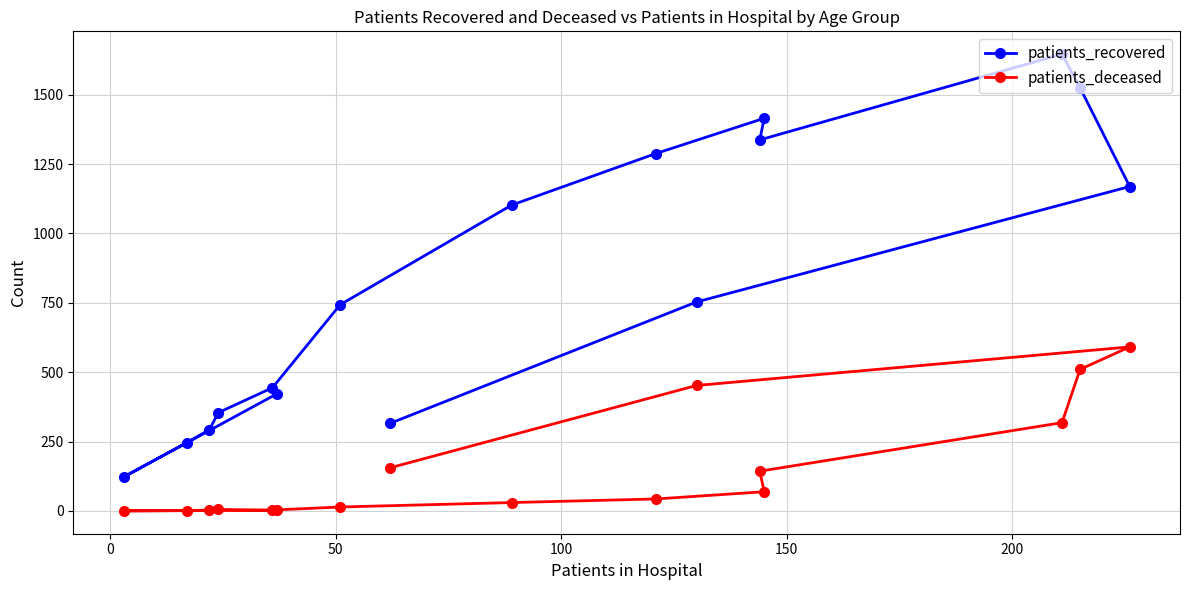

True or false: patients_recovered and patients_deceased cross at least once.

False